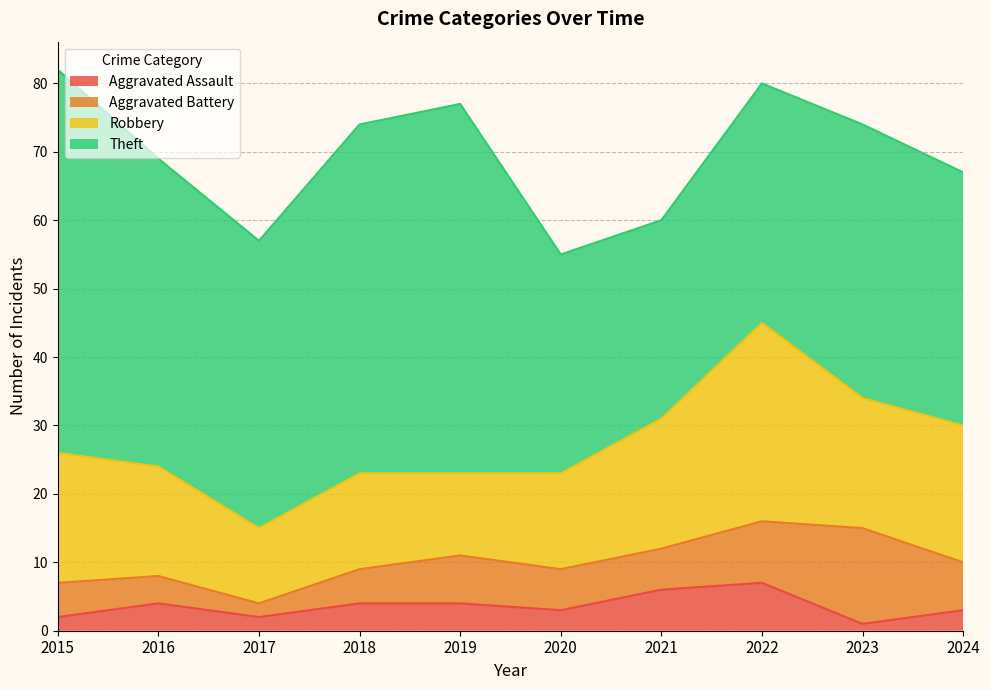

Which category has the highest value across all series?

2015